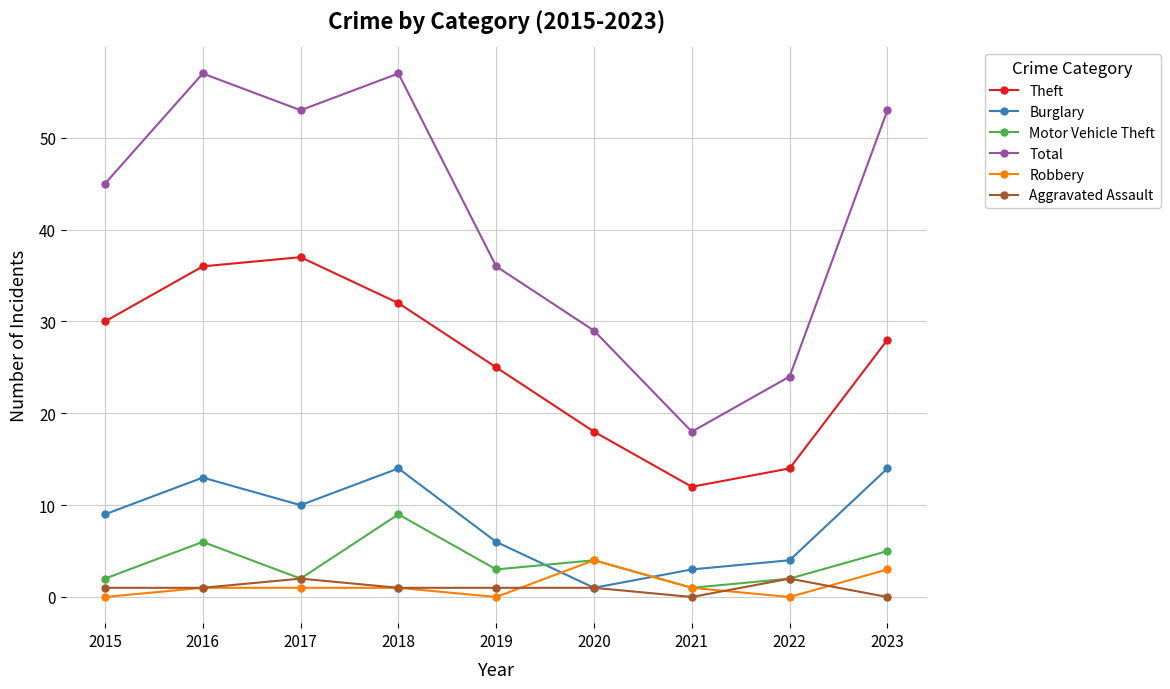

How many lines are shown in the chart?

6